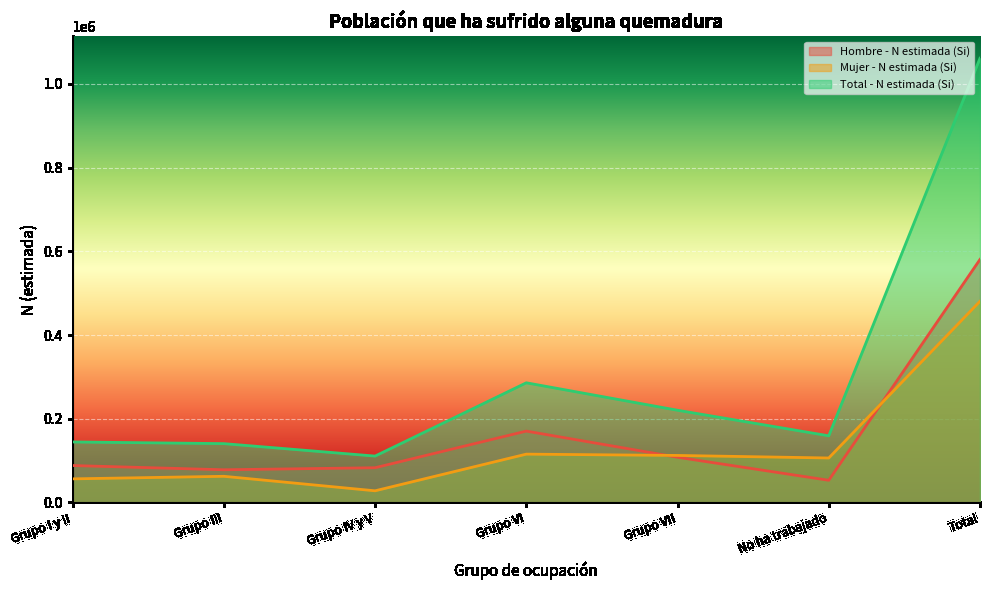

What is the maximum value shown in the chart?

1061439